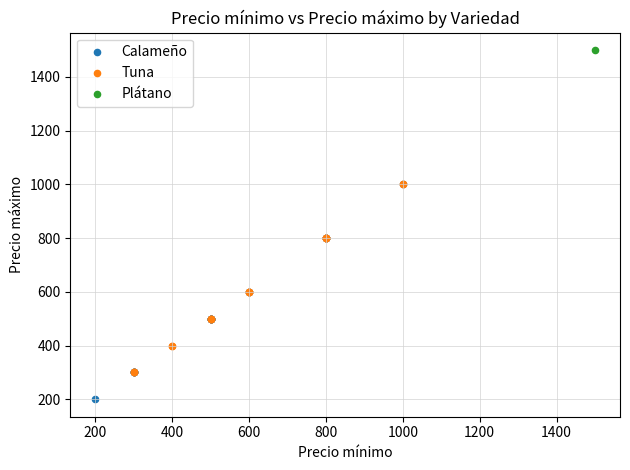

What are all the series names shown in the legend?

Calameño, Tuna, Plátano